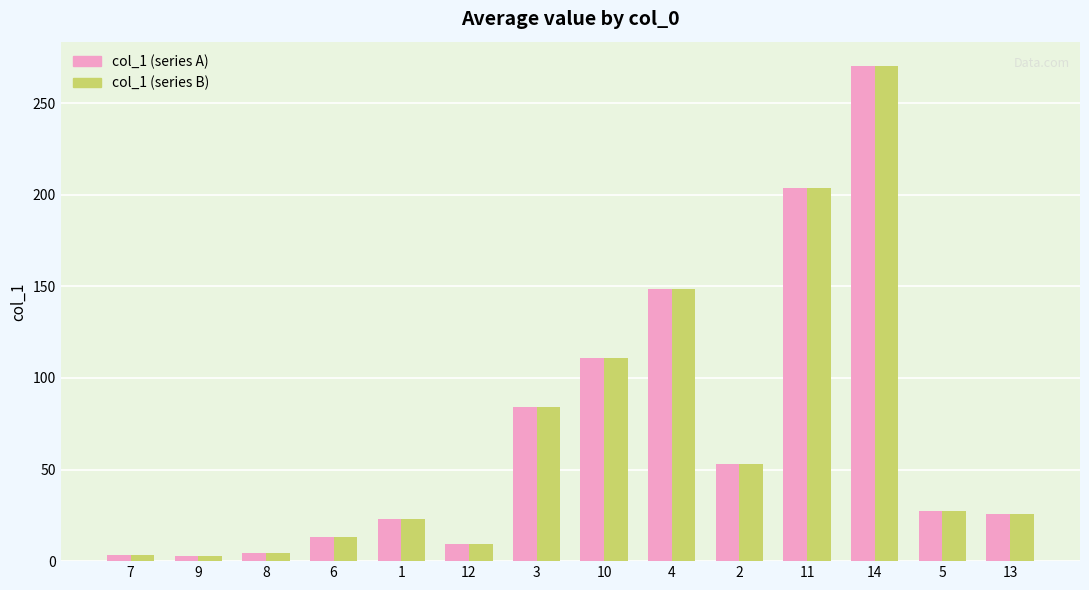

Is the value of col_1 (series B) at 10 greater than the value of col_1 (series A) at 8?

Yes